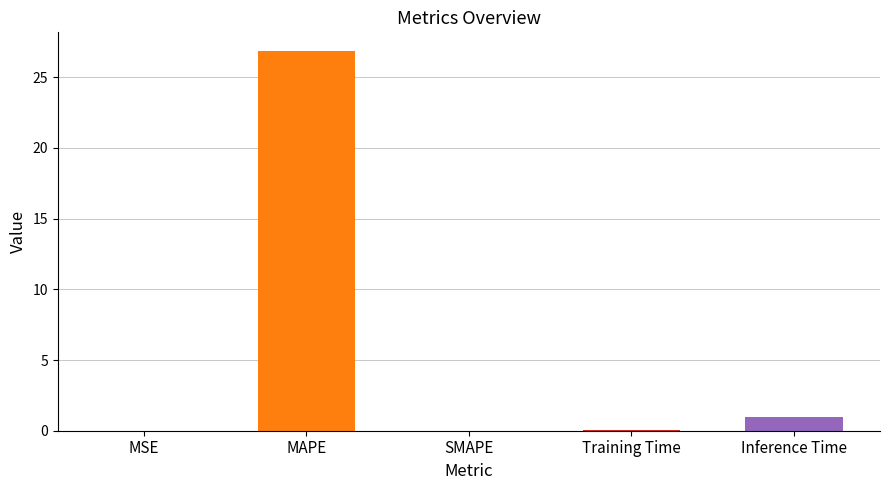

Between Inference Time and MAPE, which is larger?

MAPE